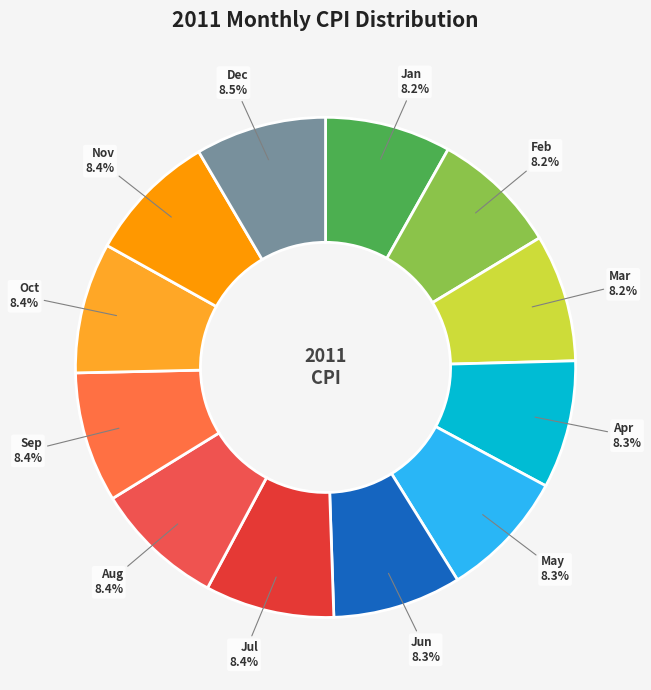

What percentage is the Jan slice, to the nearest percent?

8%